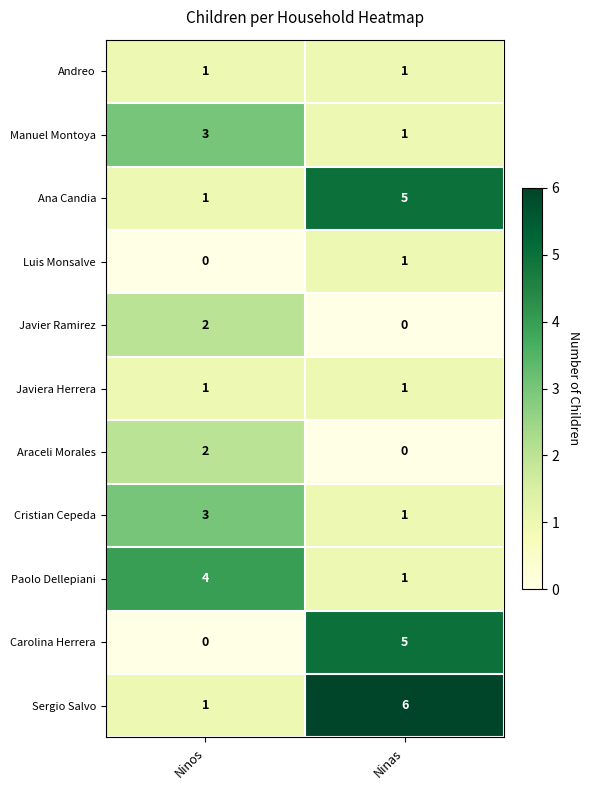

Reading left to right, transcribe all the data shown in this chart.

Andreo: Ninos=1	Ninas=1
Manuel Montoya: Ninos=3	Ninas=1
Ana Candia: Ninos=1	Ninas=5
Luis Monsalve: Ninos=0	Ninas=1
Javier Ramirez: Ninos=2	Ninas=0
Javiera Herrera: Ninos=1	Ninas=1
Araceli Morales: Ninos=2	Ninas=0
Cristian Cepeda: Ninos=3	Ninas=1
Paolo Dellepiani: Ninos=4	Ninas=1
Carolina Herrera: Ninos=0	Ninas=5
Sergio Salvo: Ninos=1	Ninas=6